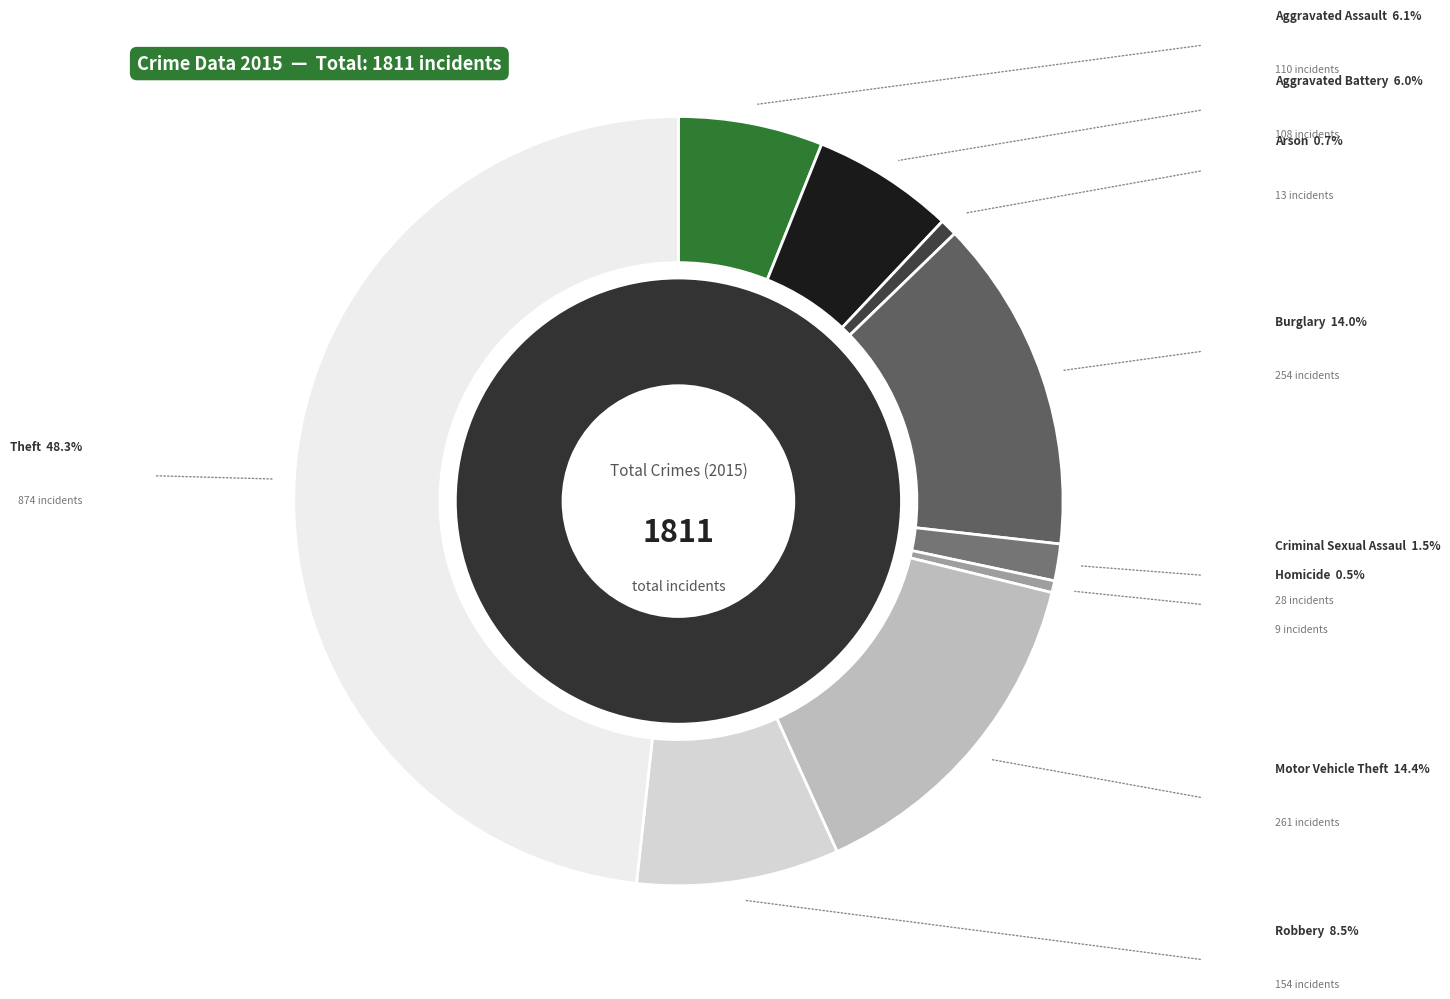

Combined, what portion of the pie is Burglary and Homicide?

14.5%